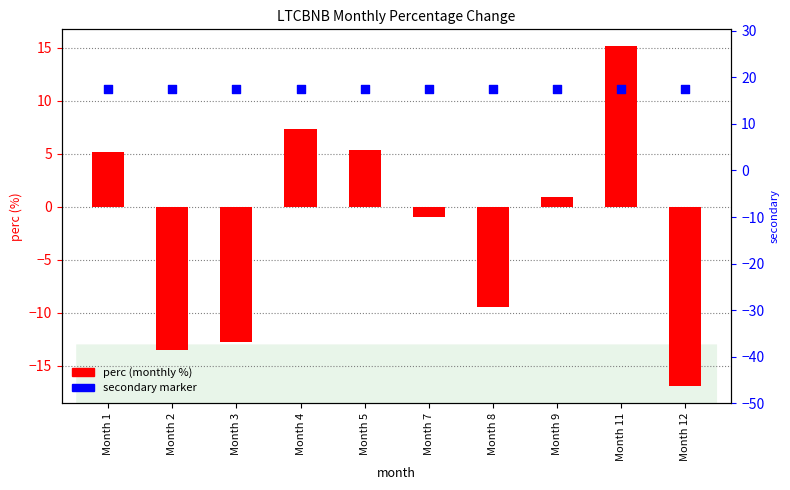

At how many categories does at least one series exceed -6?

10